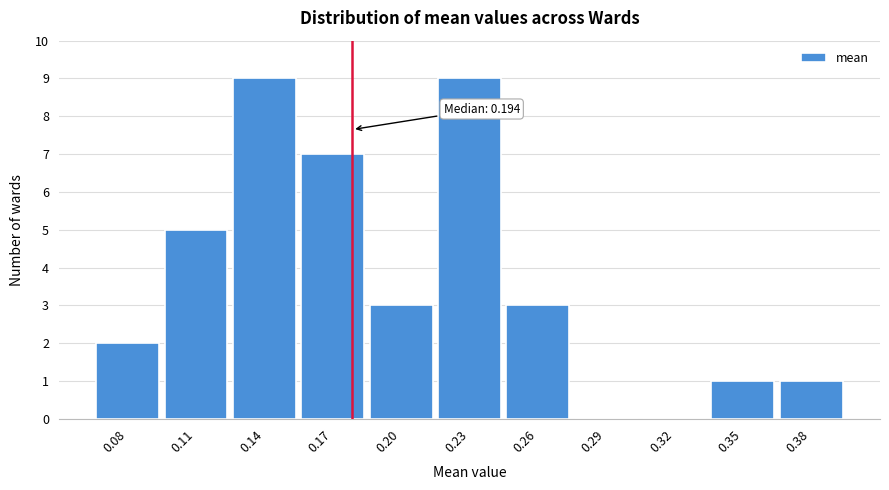

Reading left to right, extract all data points from this chart.

0.08=2	0.11=5	0.14=9	0.17=7	0.20=3	0.23=9	0.26=3	0.29=0	0.32=0	0.35=1	0.38=1